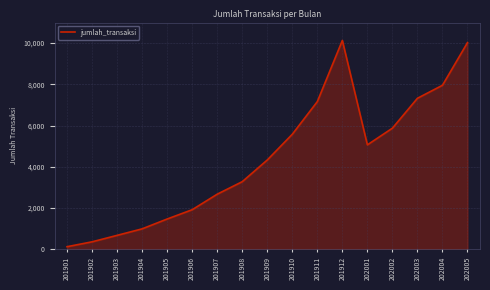

Reading left to right, list all the values displayed in this chart.

201901=117	201902=354	201903=668	201904=984	201905=1462	201906=1913	201907=2667	201908=3274	201909=4327	201910=5577	201911=7162	201912=10131	202001=5062	202002=5872	202003=7323	202004=7955	202005=10026